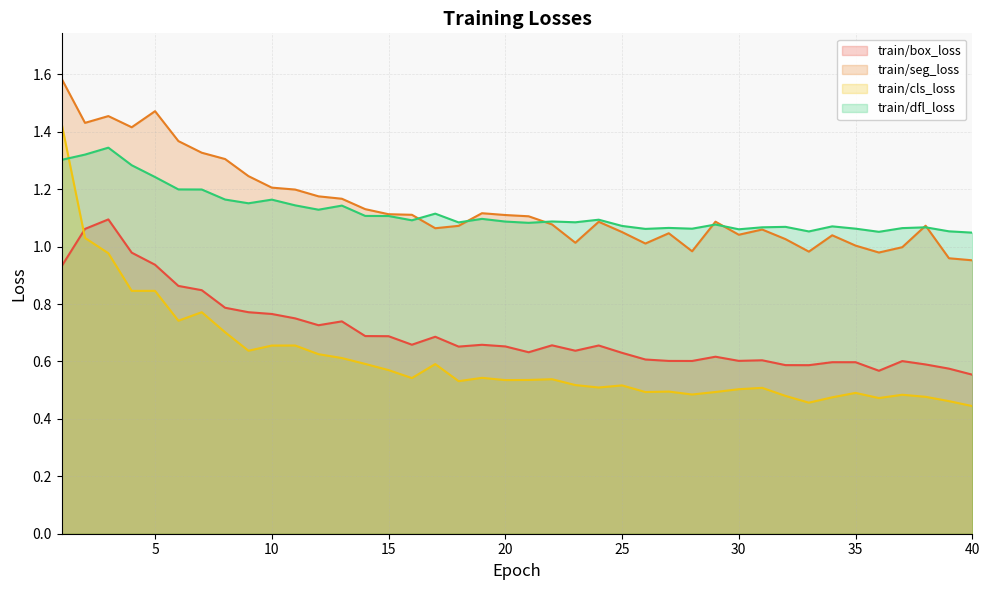

What is the value of the train/dfl_loss point at the 23rd from the left?

1.1